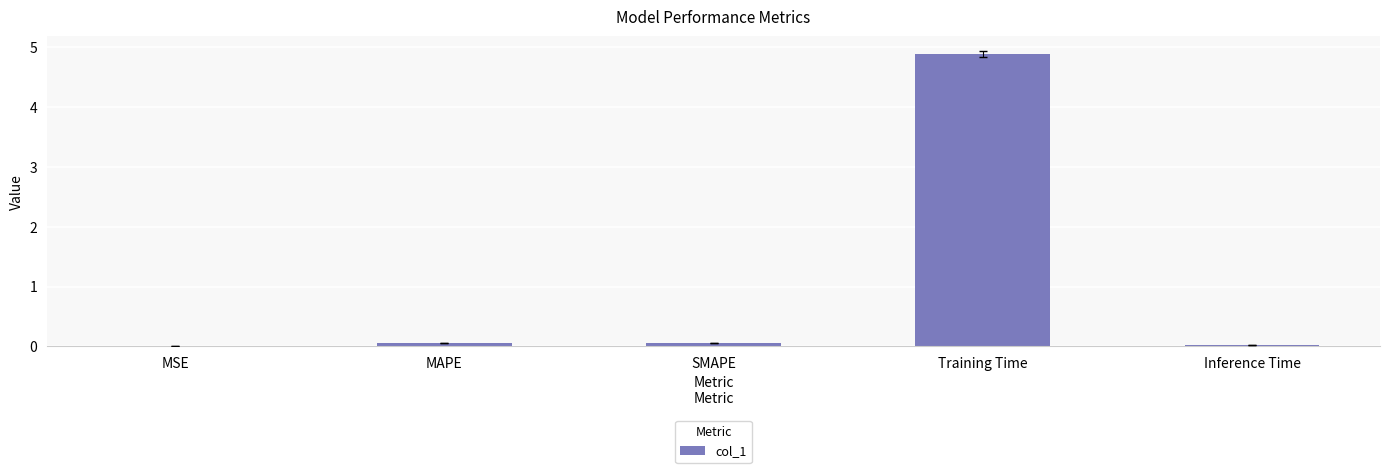

What is the sum of the values at Training Time and Inference Time?

4.9